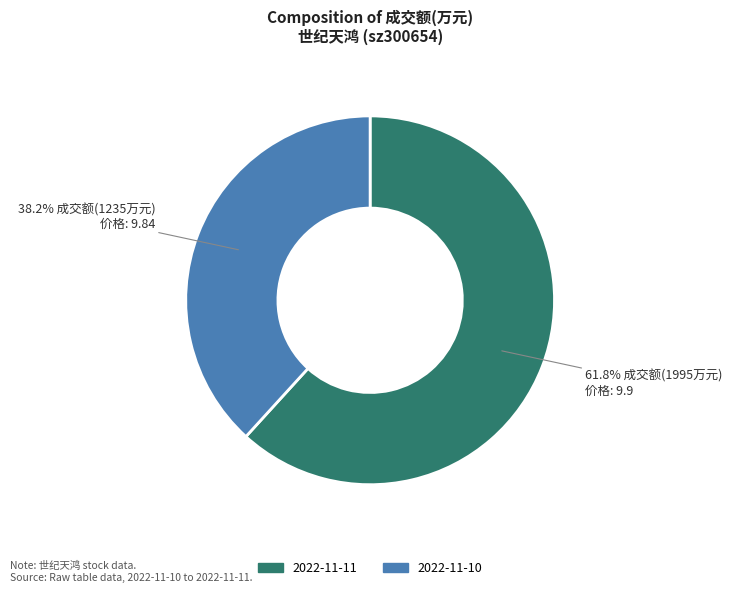

Do 2022-11-10 and 2022-11-11 together represent more than half of the pie?

Yes